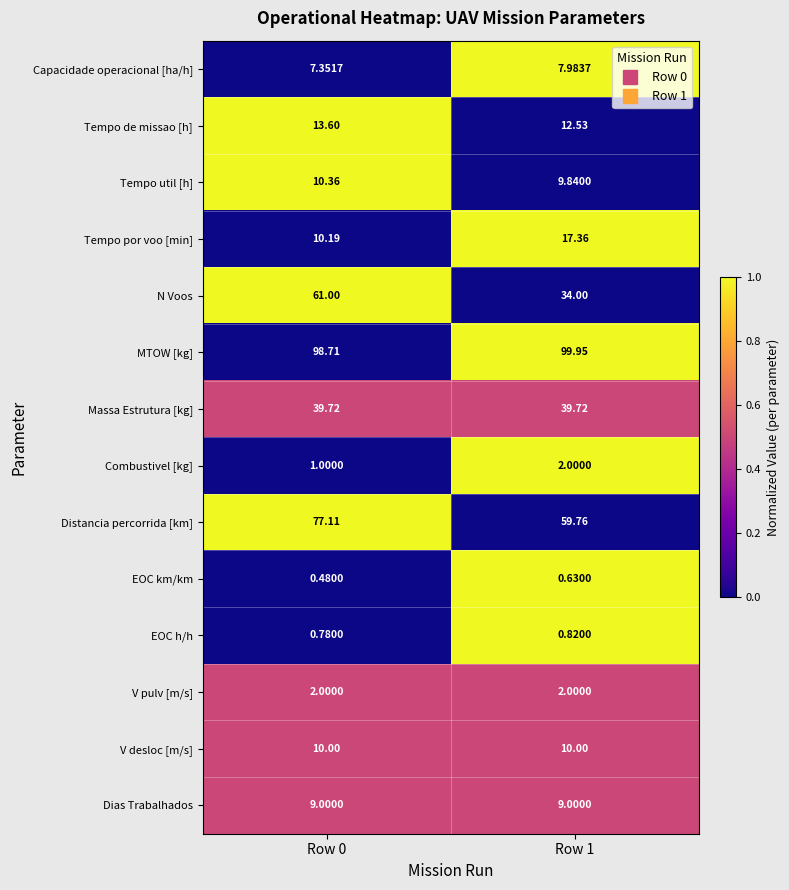

Between Row 0 and Row 1, which series saw the biggest shift?

N Voos